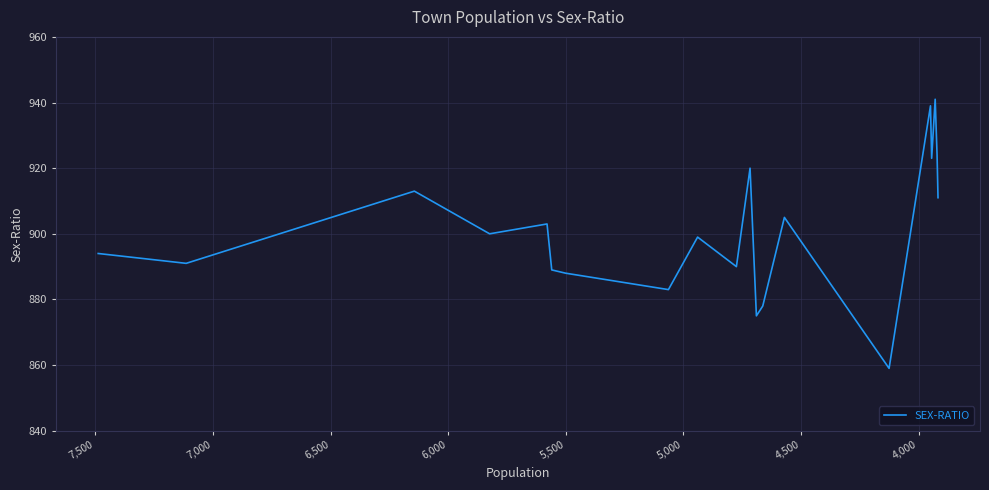

How many interior local valleys (lower than both neighbors) does the data have?

7